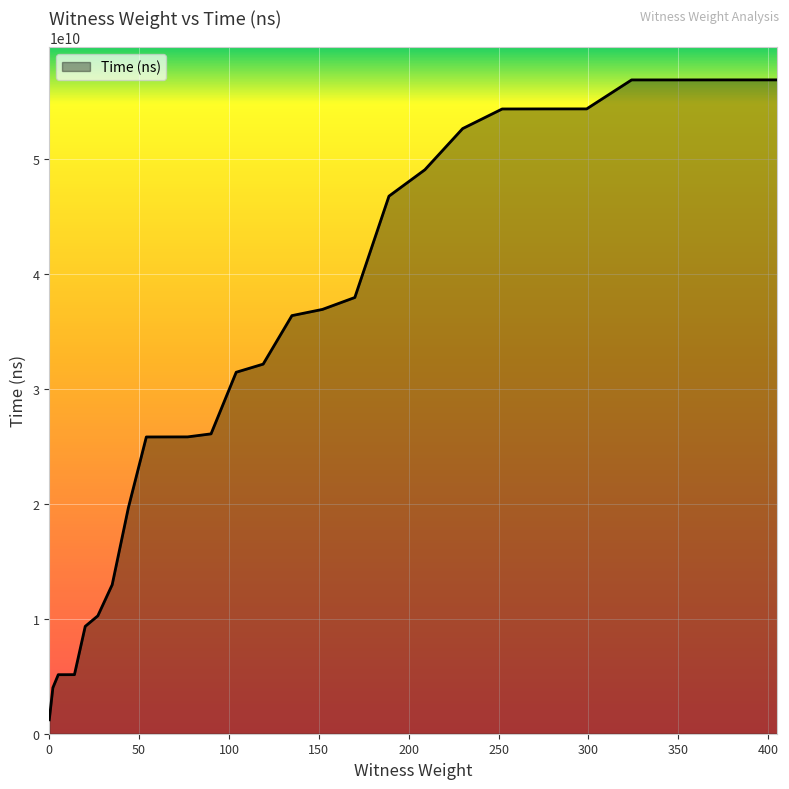

What is the greatest value displayed?

56862243200